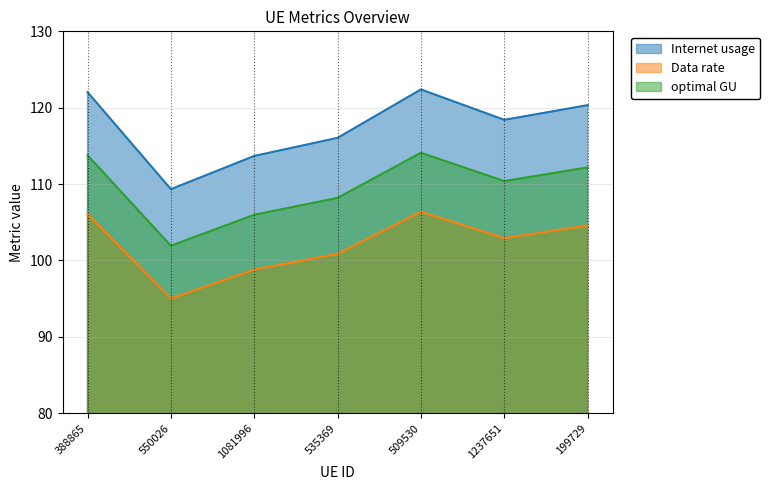

Which series has the largest range (max minus min)?

Internet usage